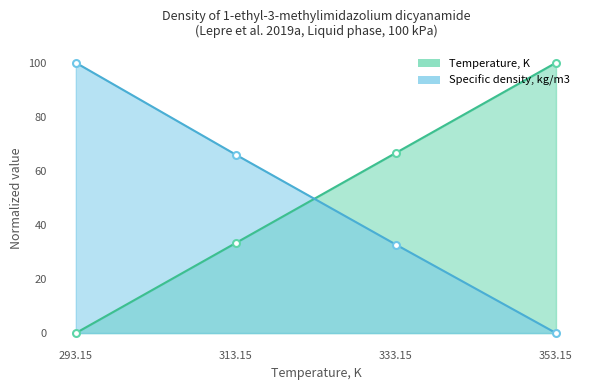

What is the sum of all Specific density, kg/m3 values?

198.7